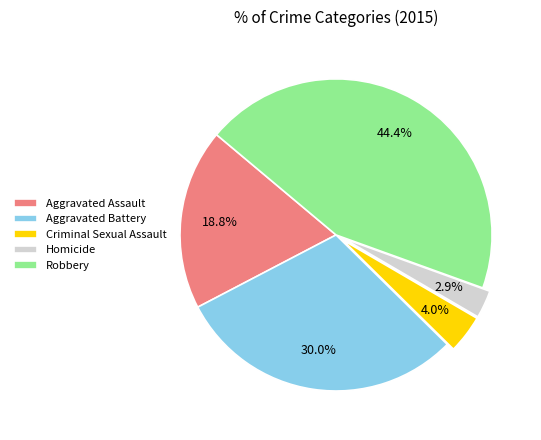

How many segments does this pie chart have?

5